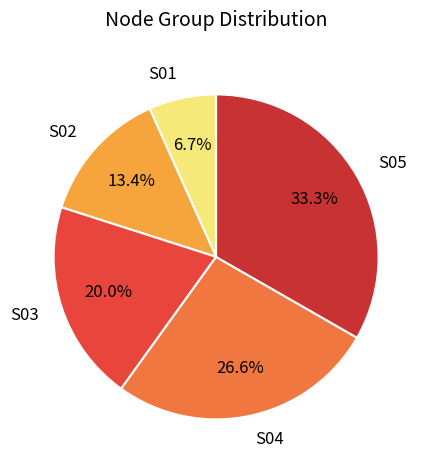

How many slices are in this pie chart?

5